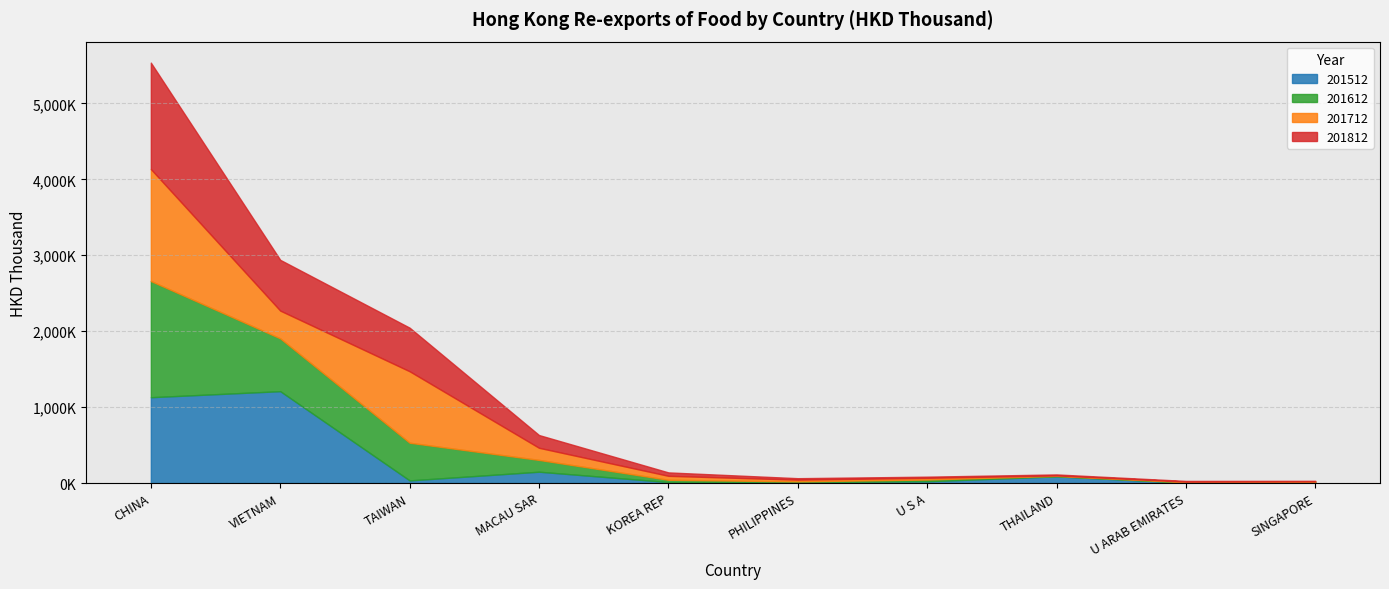

The 201612 series shows 2644.2 at THAILAND. True or false?

False